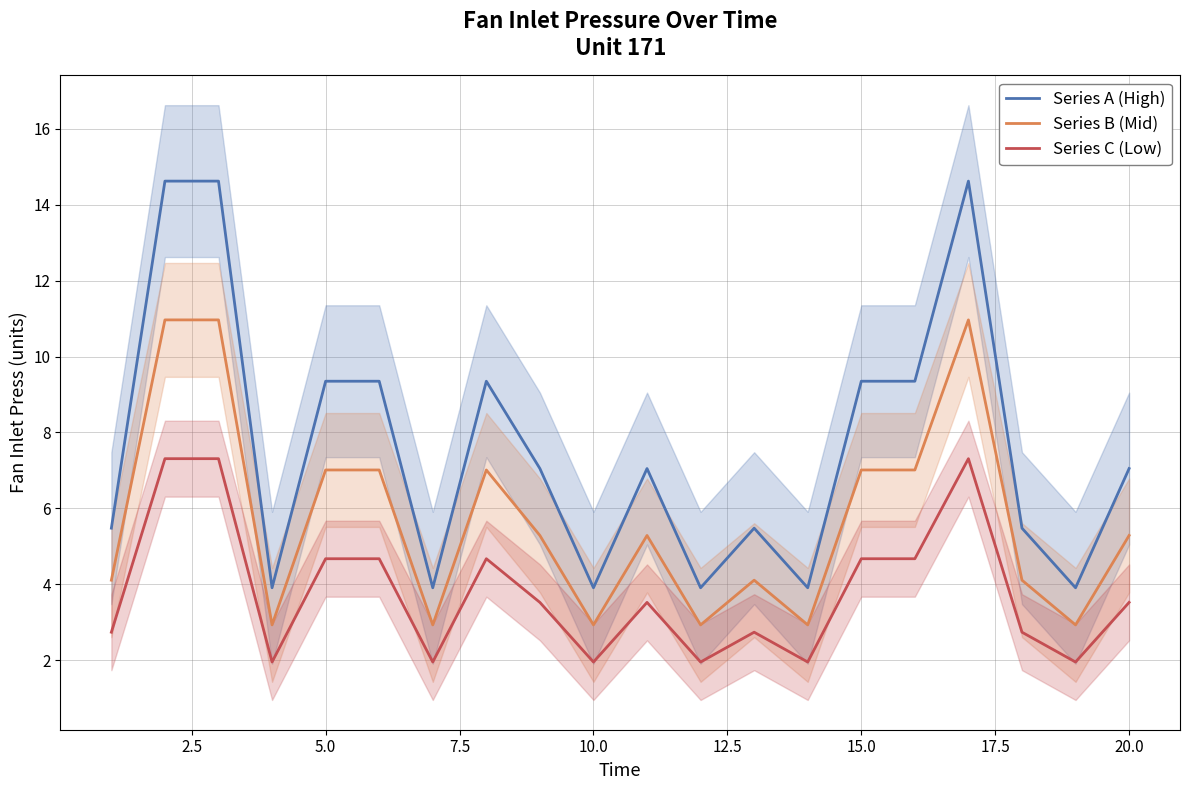

True or false: Series C (Low) and Series B (Mid) intersect in this chart.

False